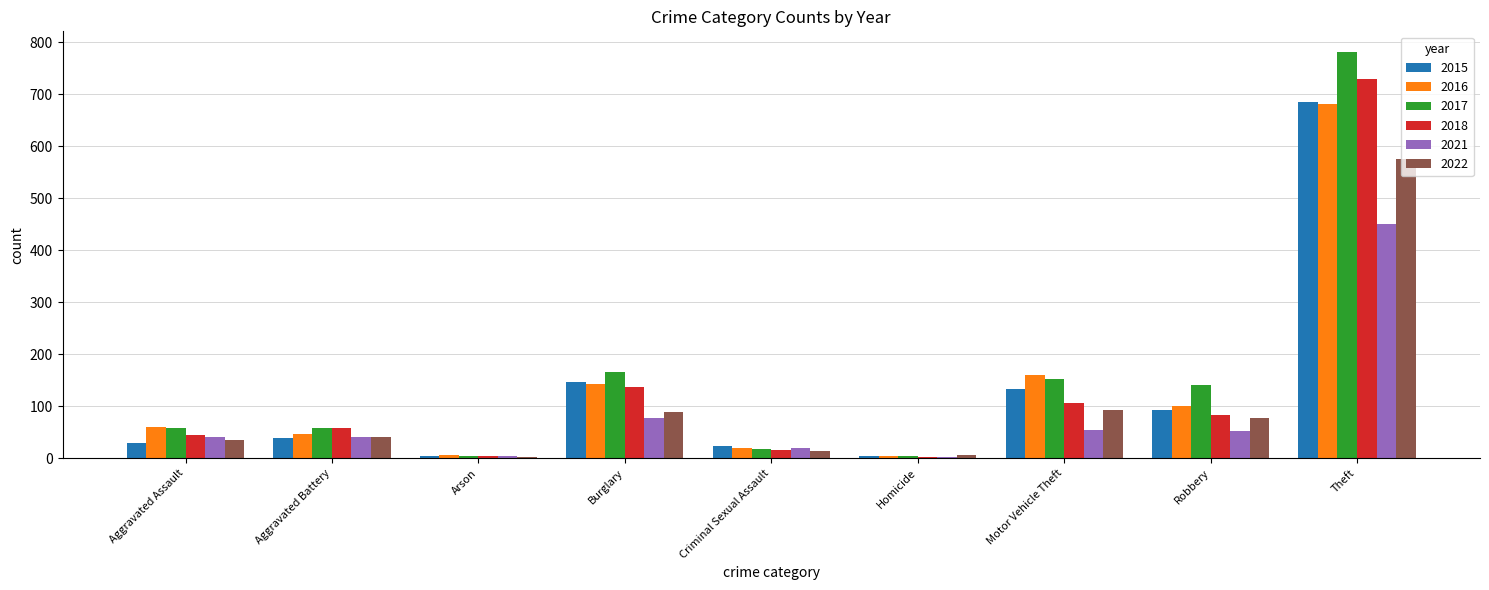

Which series changed the most between Arson and Robbery?

2017